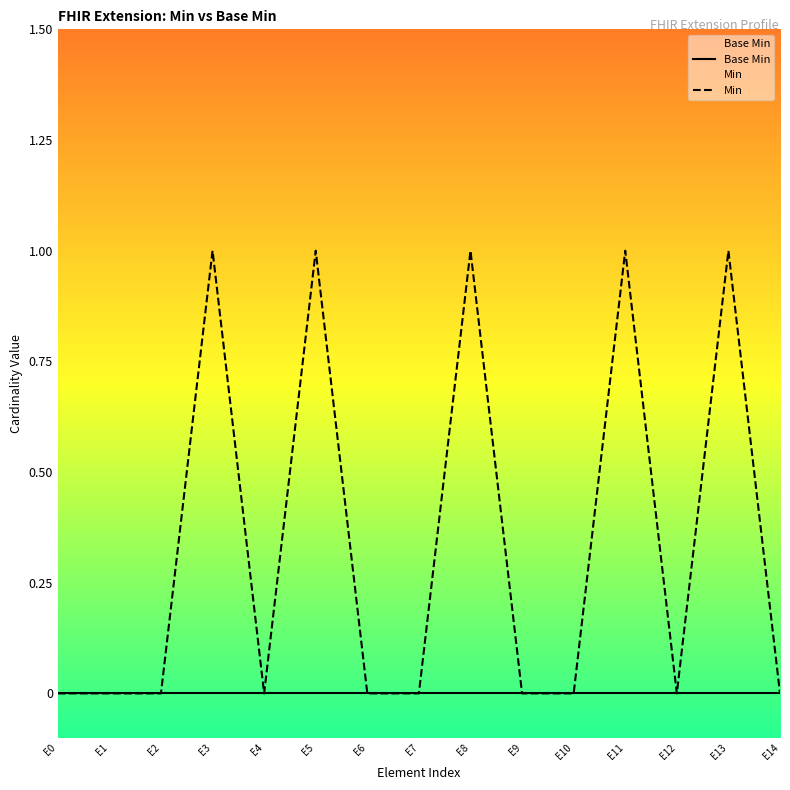

Does the chart display data point markers on the line(s)?

No